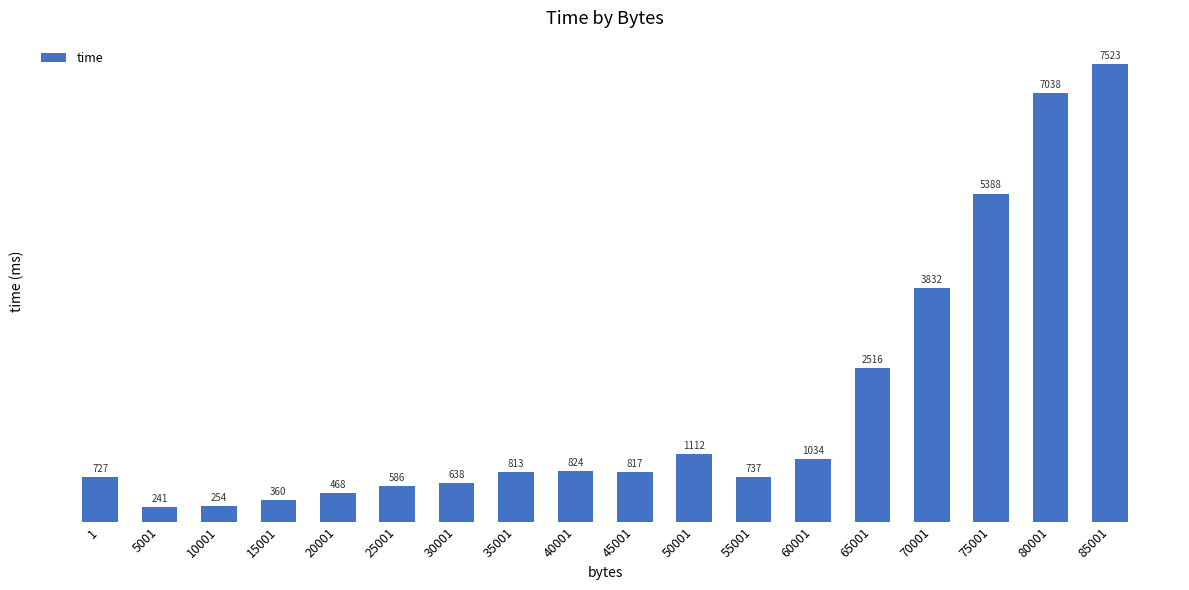

Which category has the highest value across all series?

85001